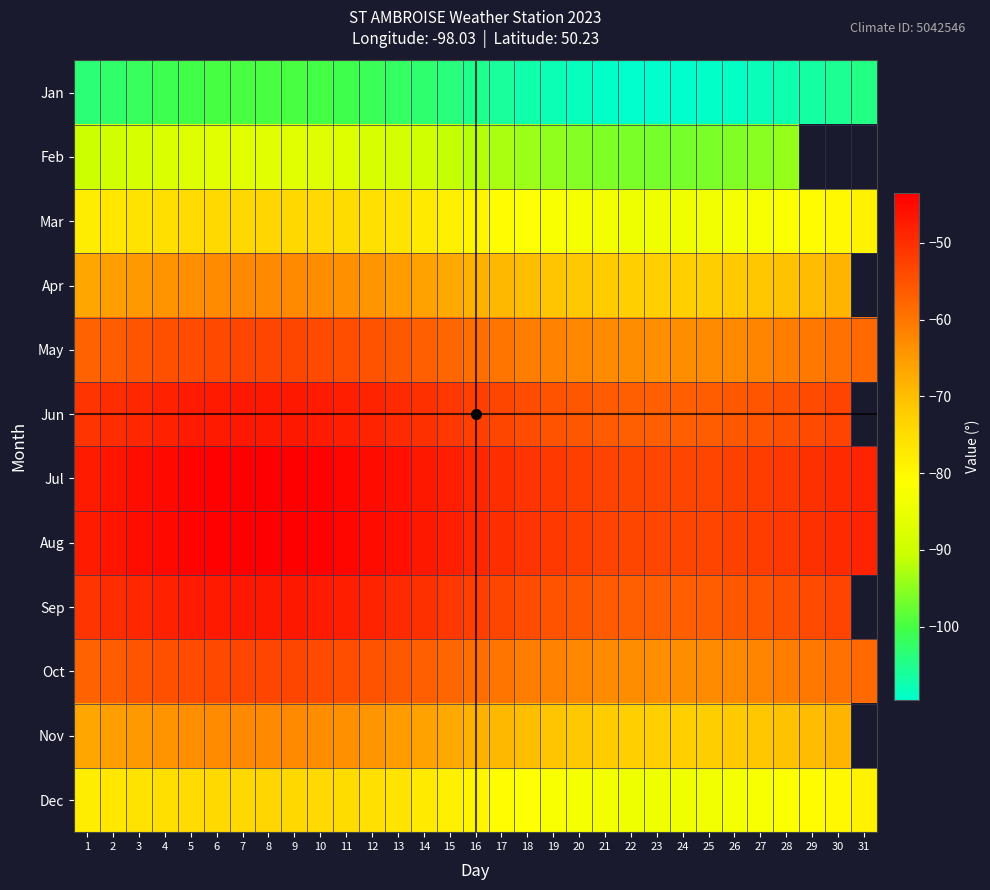

Which label corresponds to the smallest value in the chart?

23